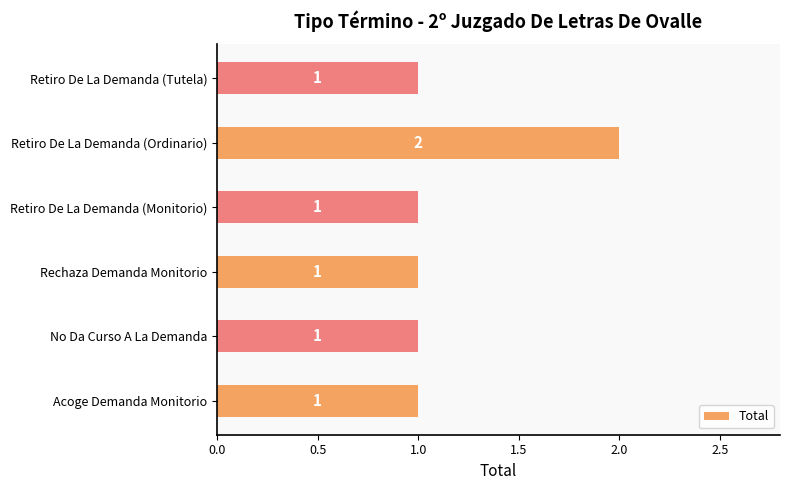

What is the change in value from No Da Curso A La Demanda to Retiro De La Demanda (Ordinario)?

+1